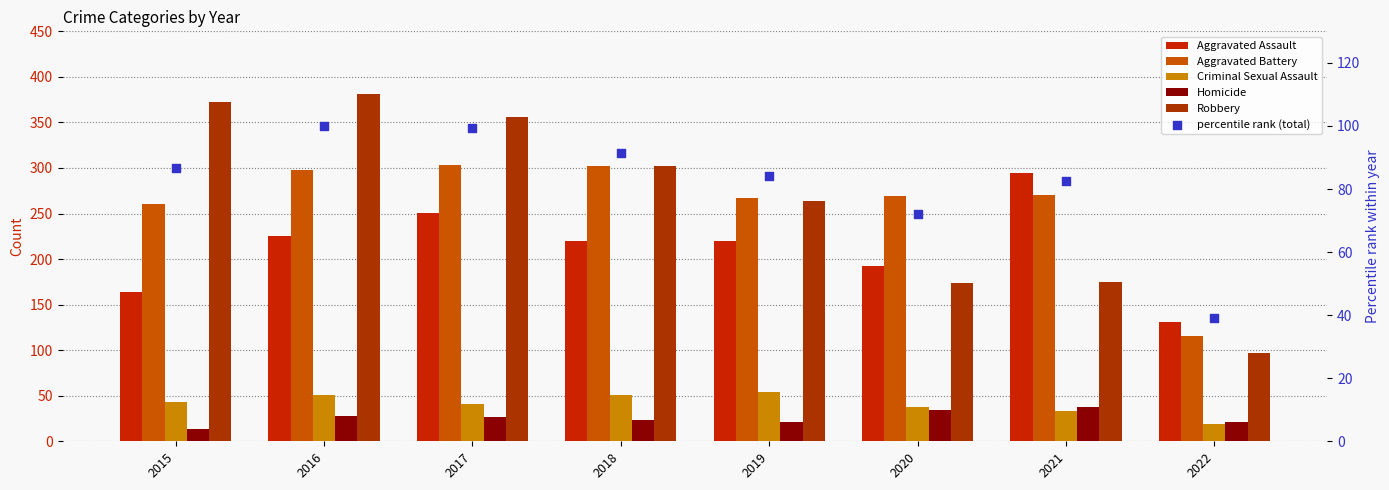

Is the value of percentile rank (total) at 2021 greater than the value of Robbery at 2018?

No